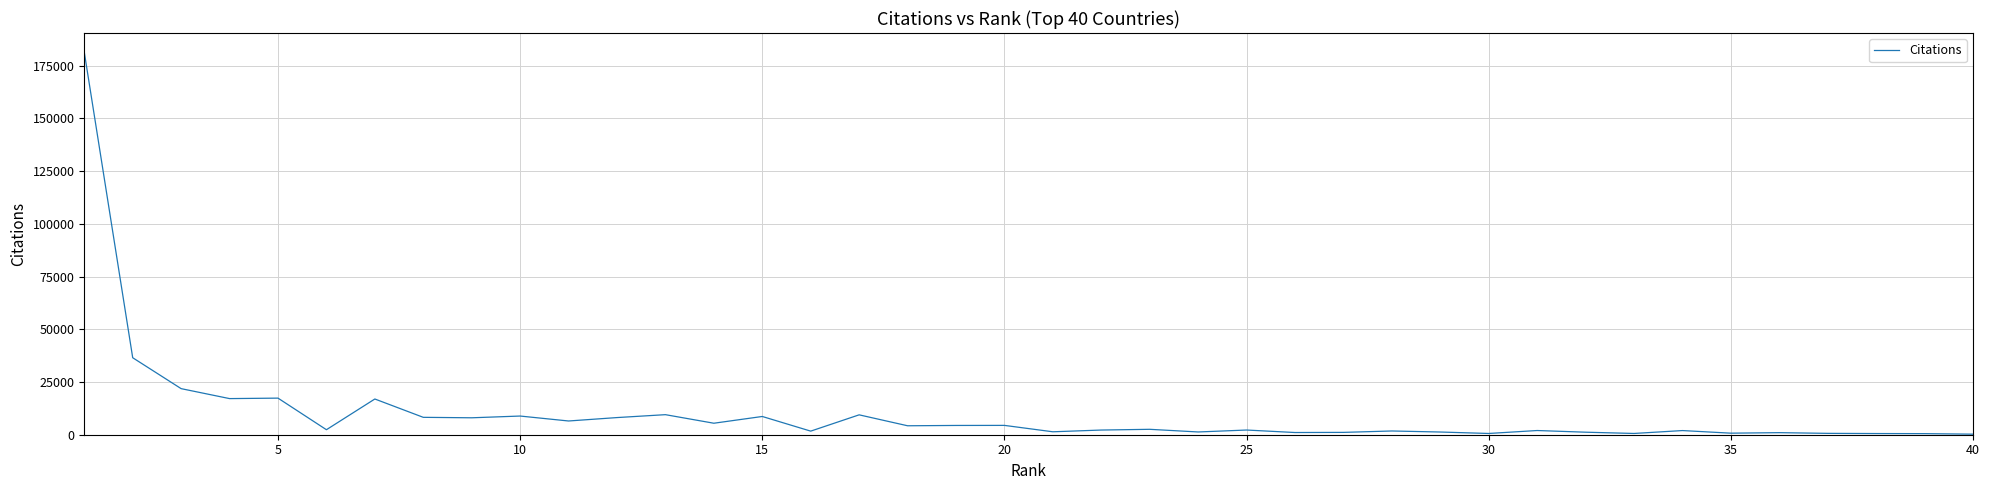

What is the greatest value displayed?

181462